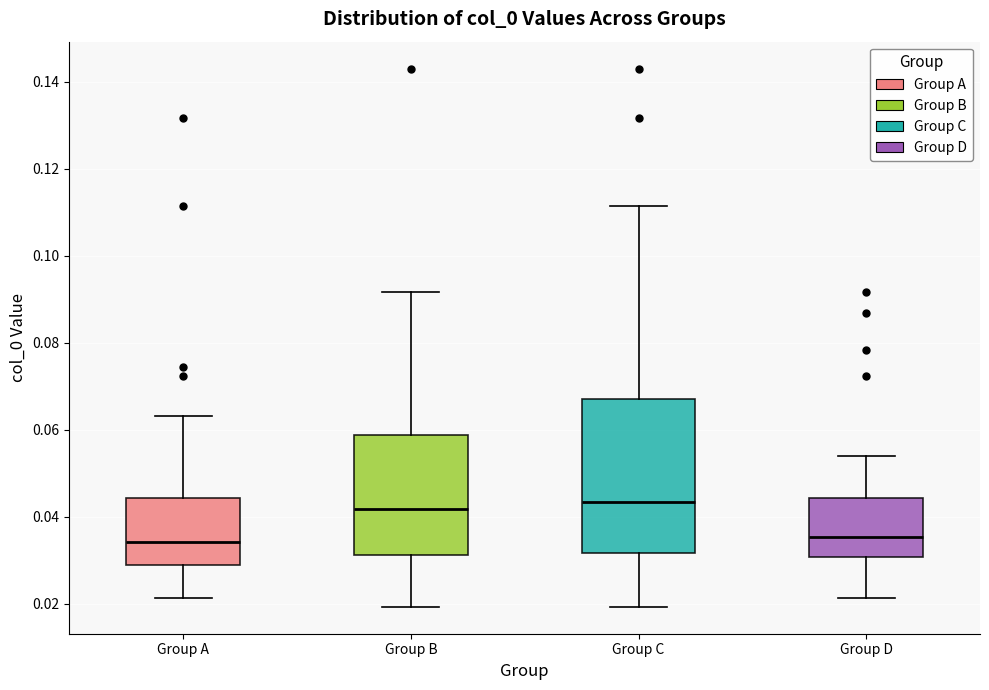

Which box is the tallest, from its lower edge to its upper edge?

Group C